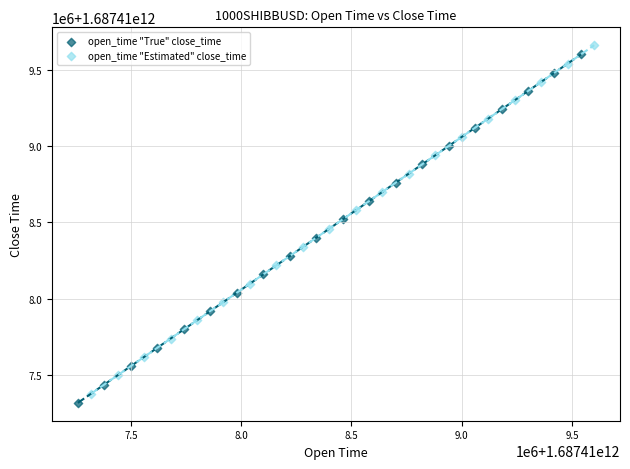

Which series reaches the maximum Y coordinate?

open_time "Estimated" close_time